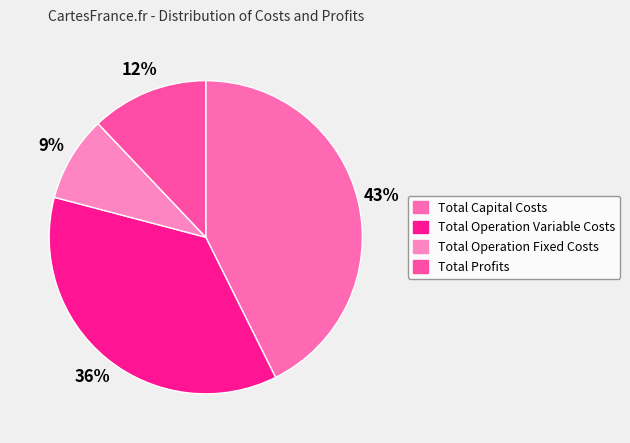

Does Total Operation Variable Costs account for over 50% of the chart?

No